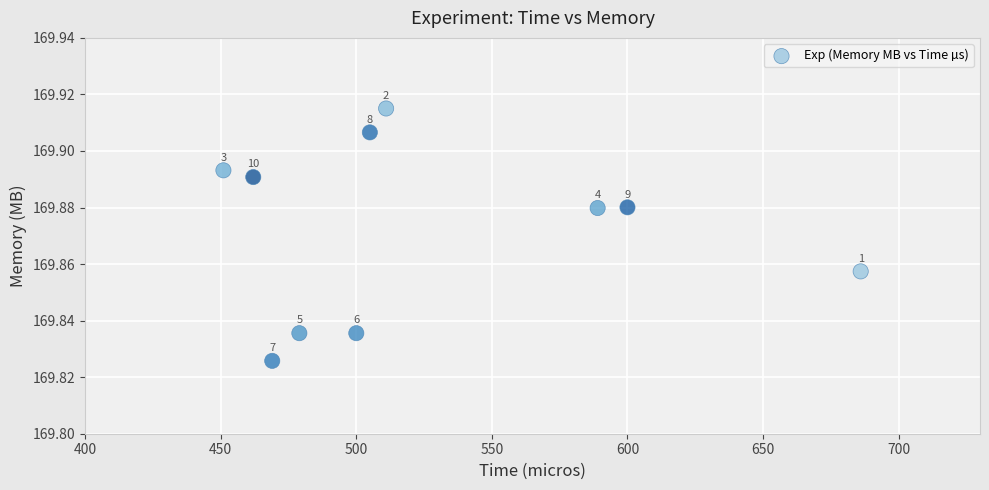

What is the average X value?

525.2